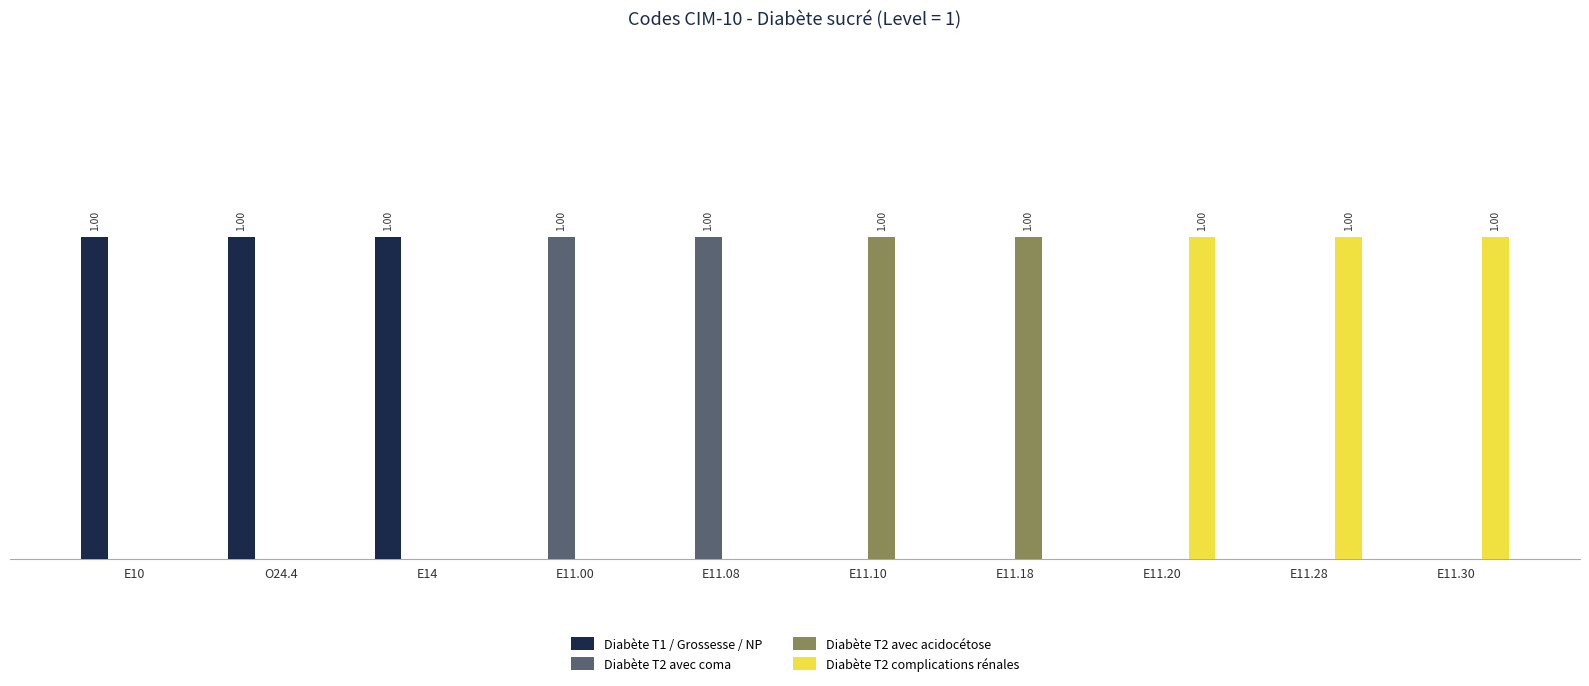

Which series changed the most between O24.4 and E14?

Diabète T1 / Grossesse / NP